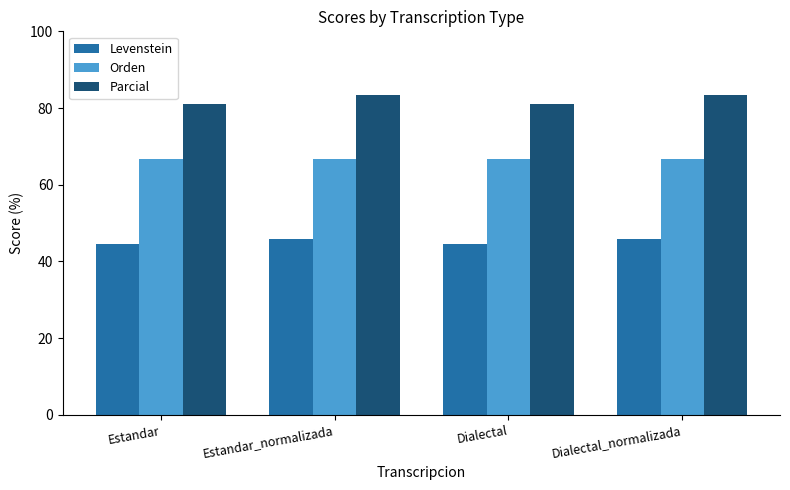

Reading left to right, list all the values displayed in this chart.

Levenstein: Estandar=44.4	Estandar_normalizada=45.9	Dialectal=44.4	Dialectal_normalizada=45.9
Orden: Estandar=66.7	Estandar_normalizada=66.7	Dialectal=66.7	Dialectal_normalizada=66.7
Parcial: Estandar=81.0	Estandar_normalizada=83.3	Dialectal=81.0	Dialectal_normalizada=83.3